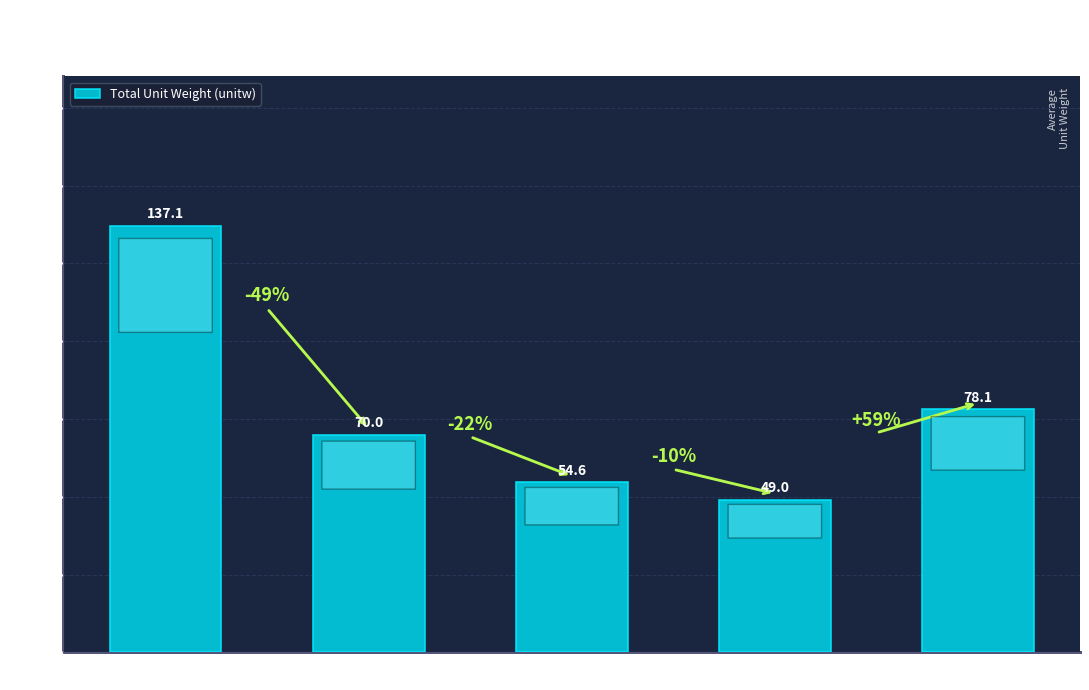

Rank the categories by value from lowest to highest.

B06, A31, A13, B36, A09